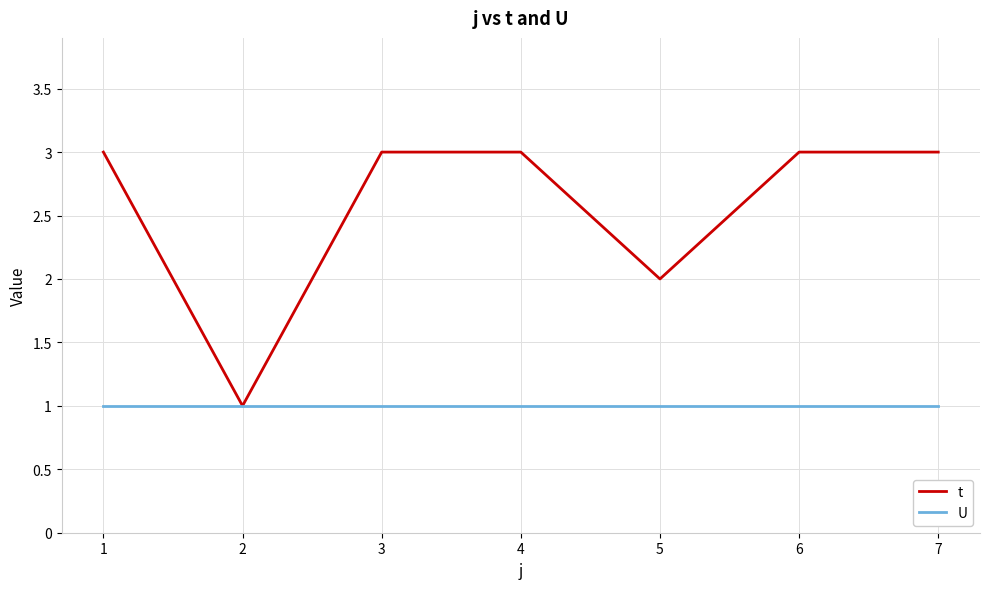

What is the maximum value for t?

3